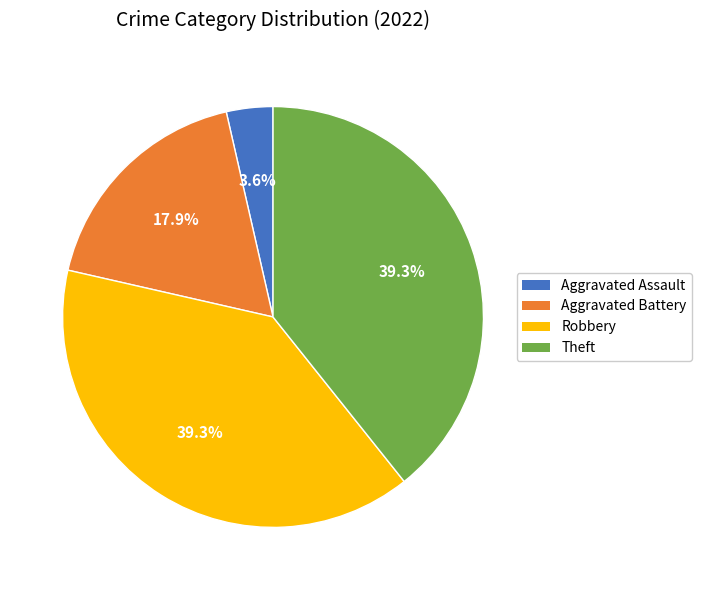

What is the smallest slice in the pie chart?

Aggravated Assault